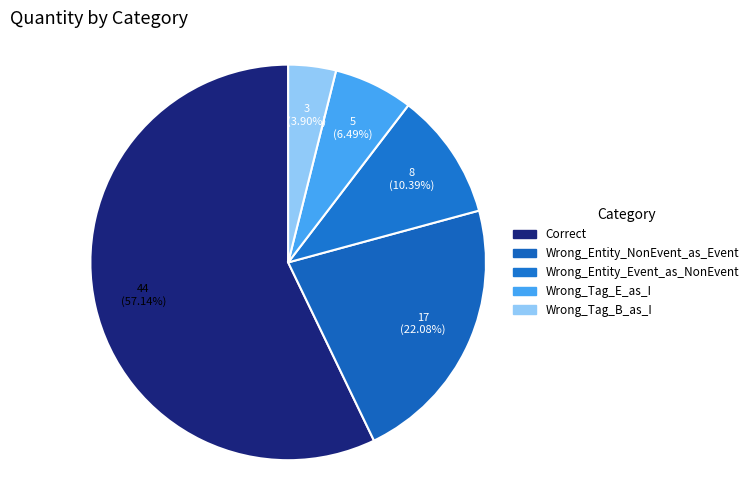

Rank the categories by value from lowest to highest.

Wrong_Tag_B_as_I, Wrong_Tag_E_as_I, Wrong_Entity_Event_as_NonEvent, Wrong_Entity_NonEvent_as_Event, Correct